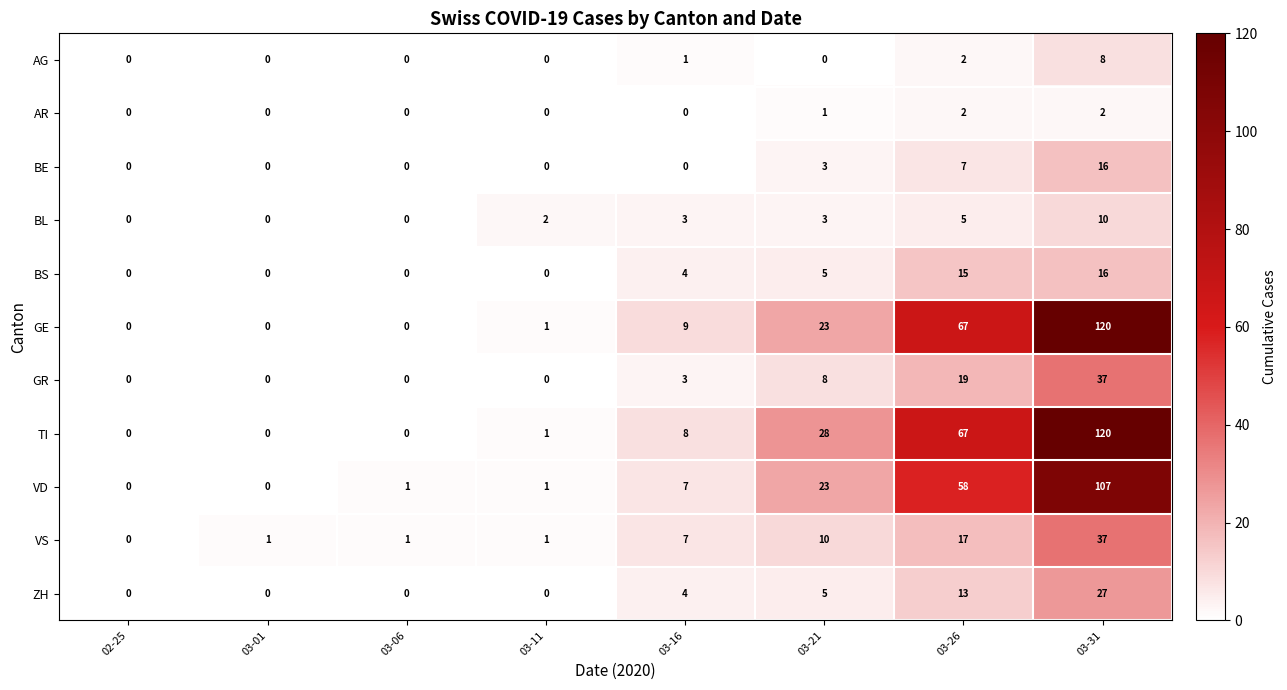

At which label is VD closest to 53?

03-26